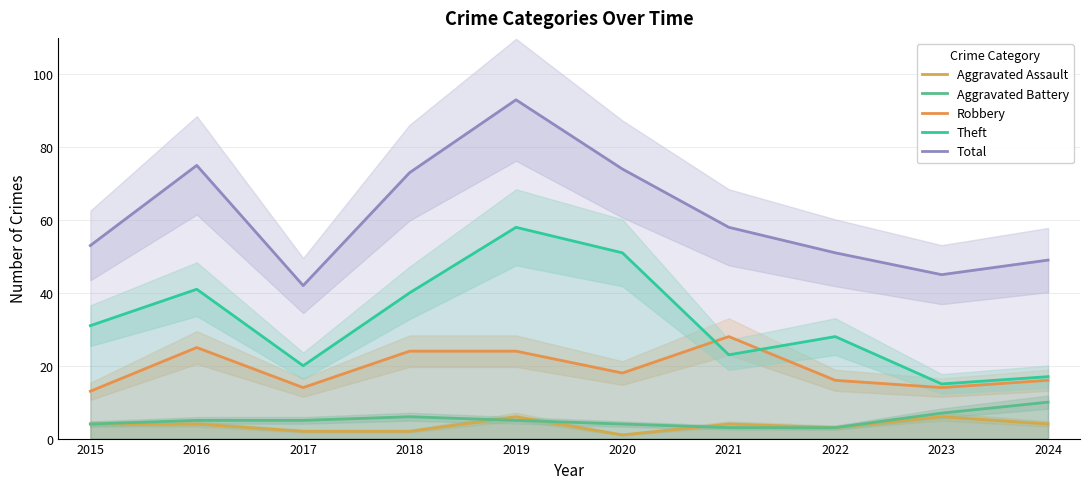

Rank the categories by Aggravated Battery value from lowest to highest.

2021, 2022, 2015, 2020, 2016, 2017, 2019, 2018, 2023, 2024